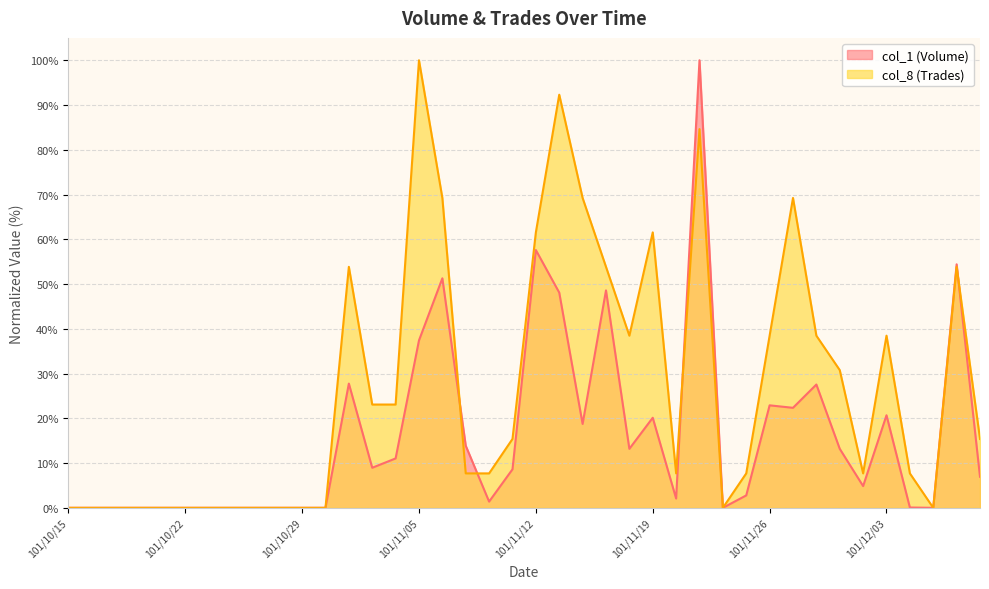

After their last crossing, which series has the higher values: col_8 (Trades) or col_1 (Volume)?

col_8 (Trades)